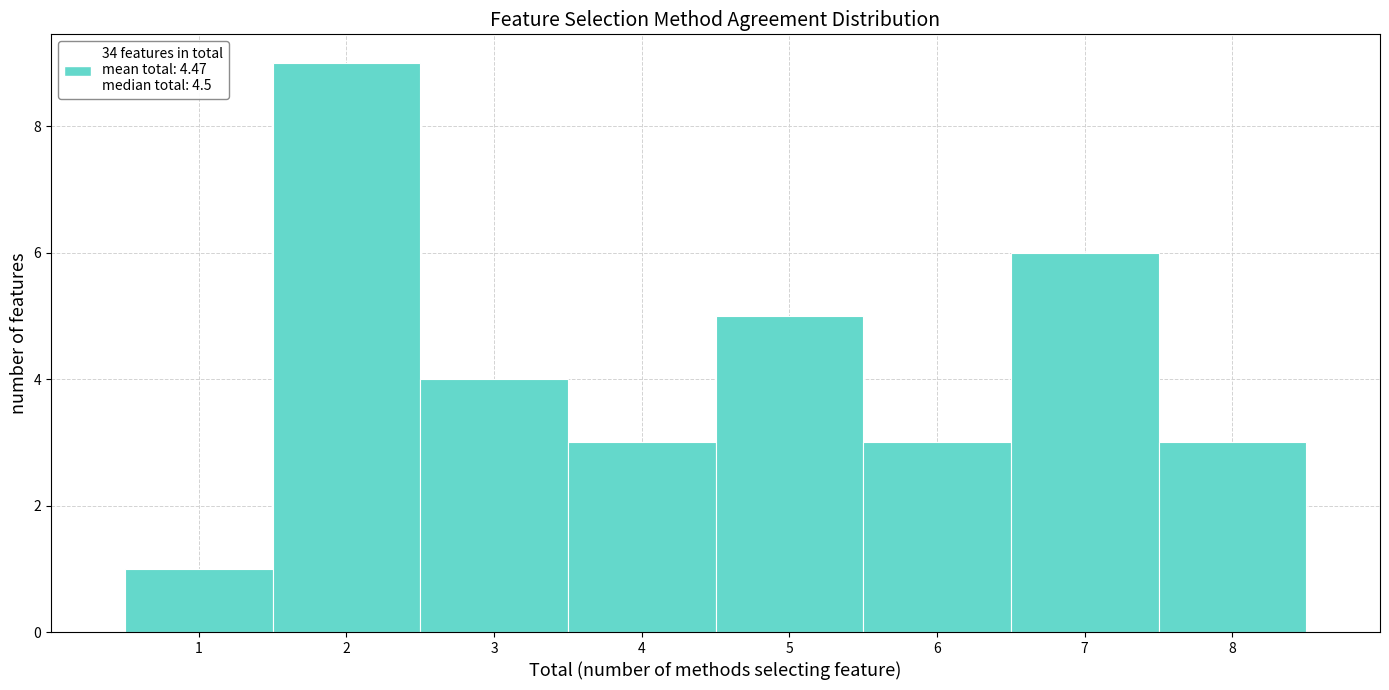

Reading left to right, transcribe this chart: for each bar, give the range it covers on the x-axis and its height. The values are not printed on the chart, so give them approximately, as read against the axis.

0.5 to 1.5: 1
1.5 to 2.5: 9
2.5 to 3.5: 4
3.5 to 4.5: 3
4.5 to 5.5: 5
5.5 to 6.5: 3
6.5 to 7.5: 6
7.5 to 8.5: 3